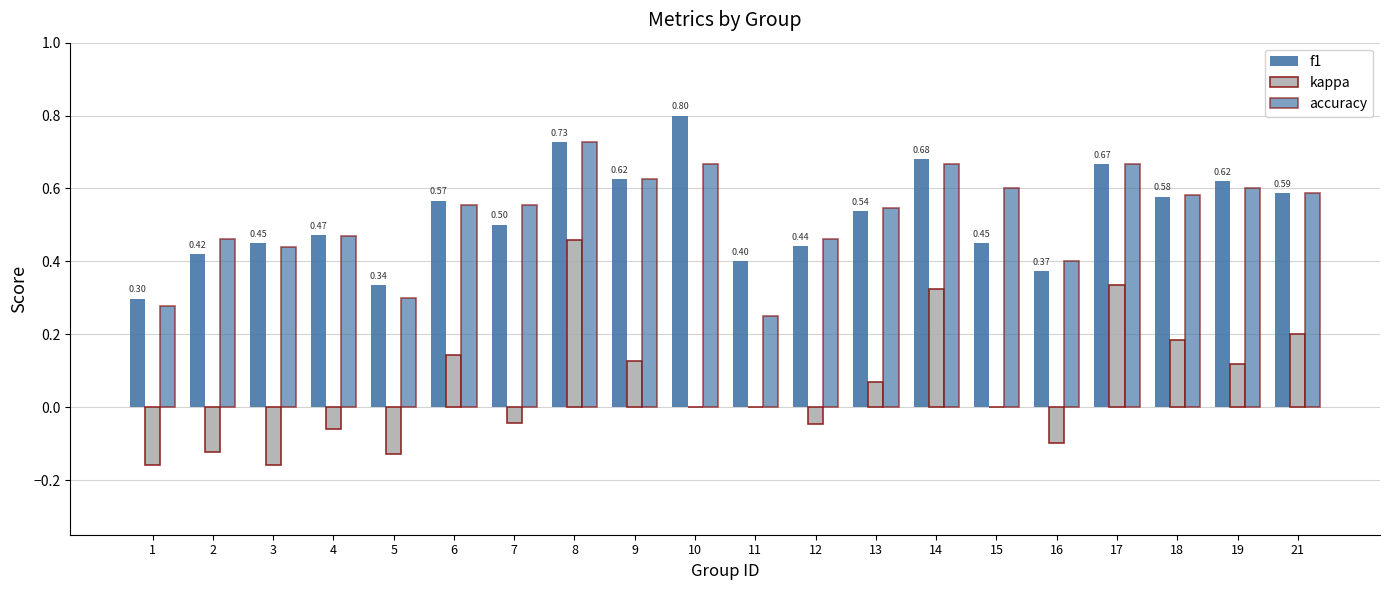

Is it true that f1 equals 0.6 at 18?

True